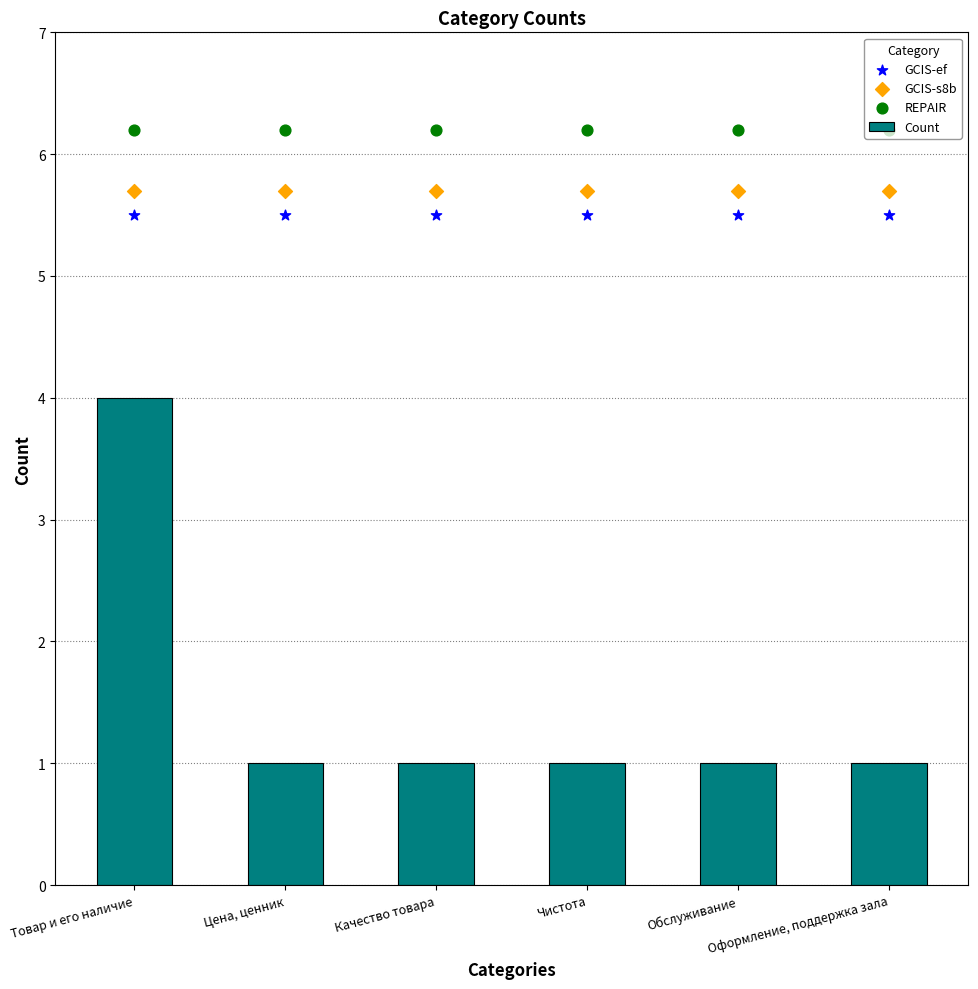

Which series has the widest spread of Y values?

Count